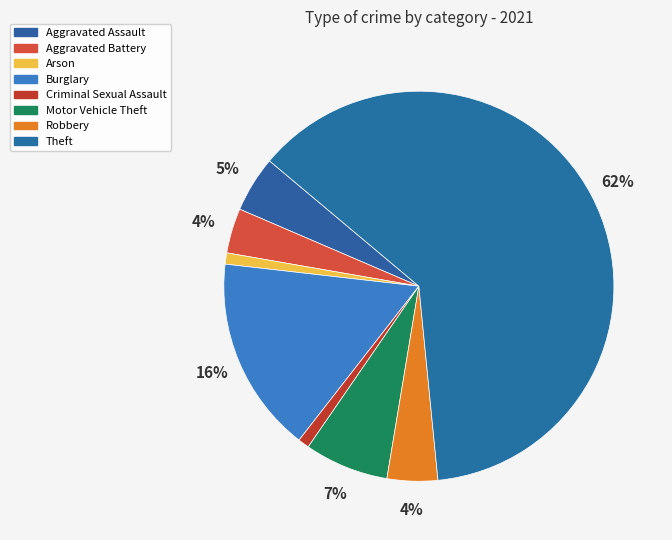

To the nearest percent, what percentage of the pie is Burglary?

16%